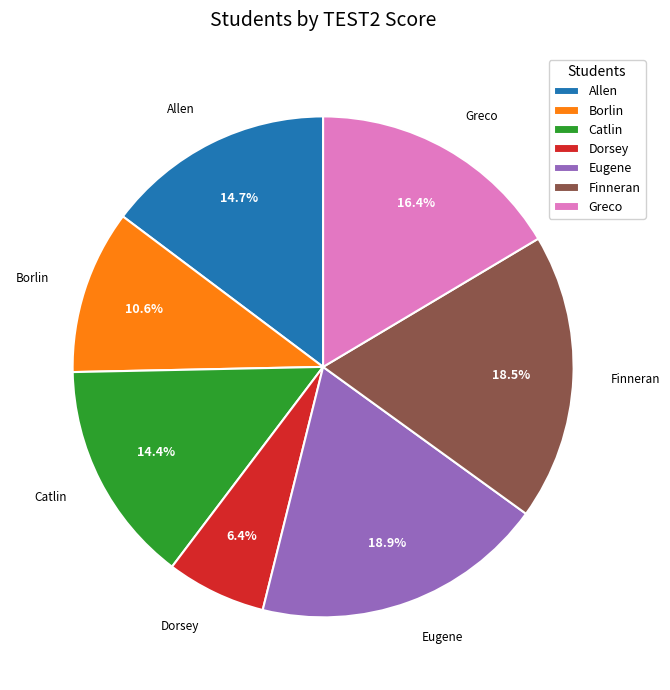

What is the smallest slice in the pie chart?

Dorsey